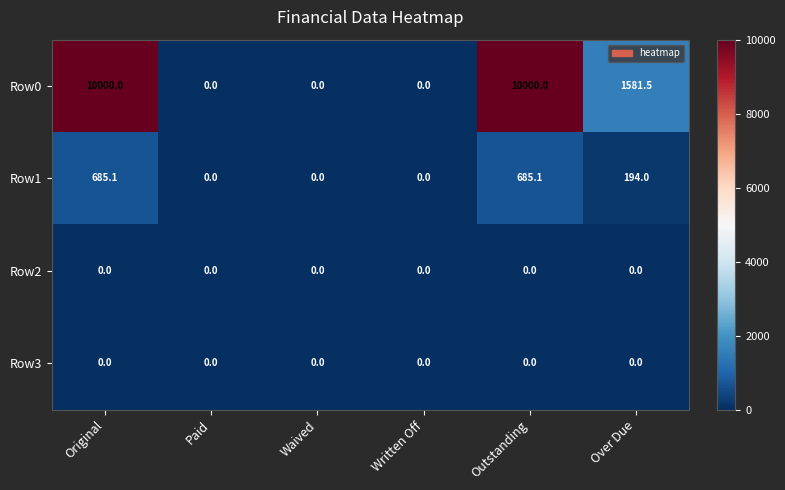

How many data points in Row0 are less than 1581?

3